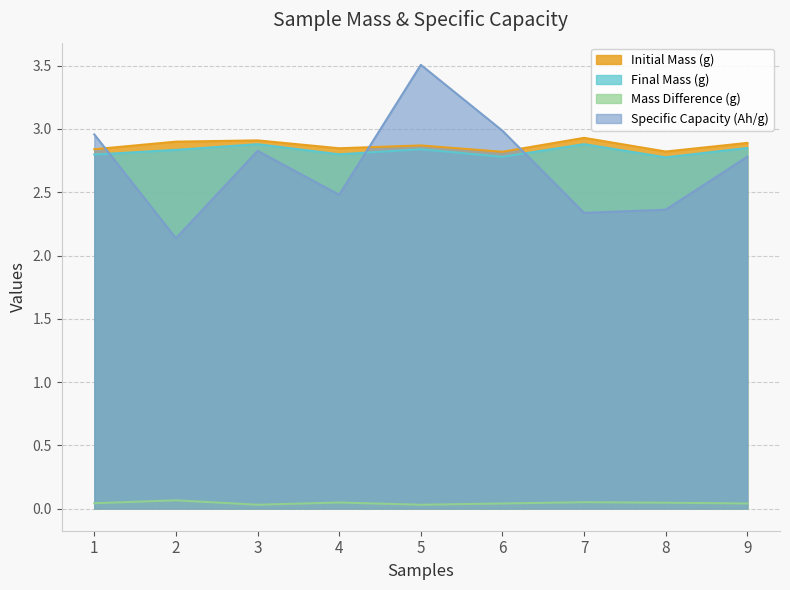

True or false: Initial Mass (g) and Specific Capacity (Ah/g) intersect in this chart.

True